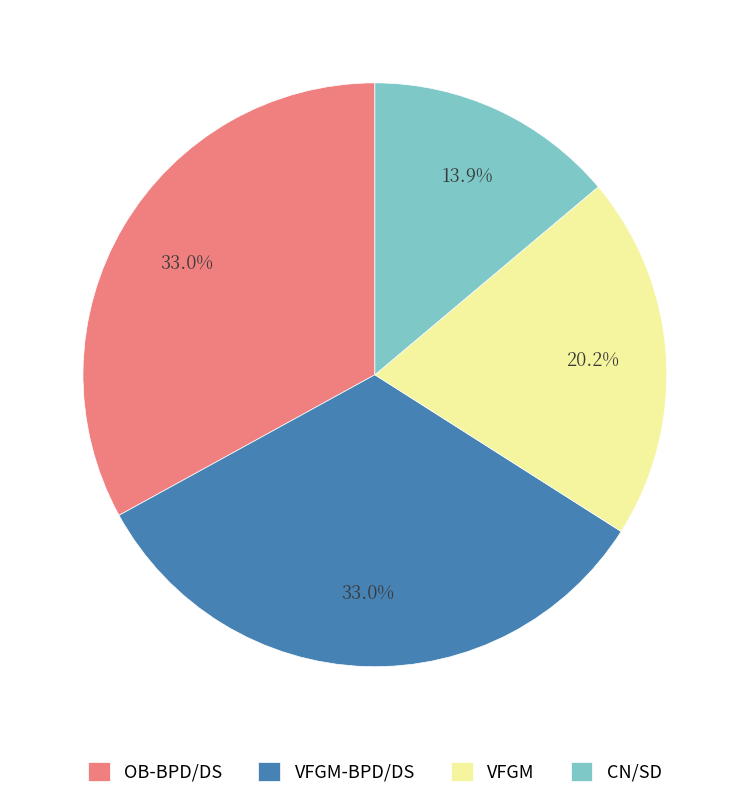

Is OB-BPD/DS the majority of the pie?

No